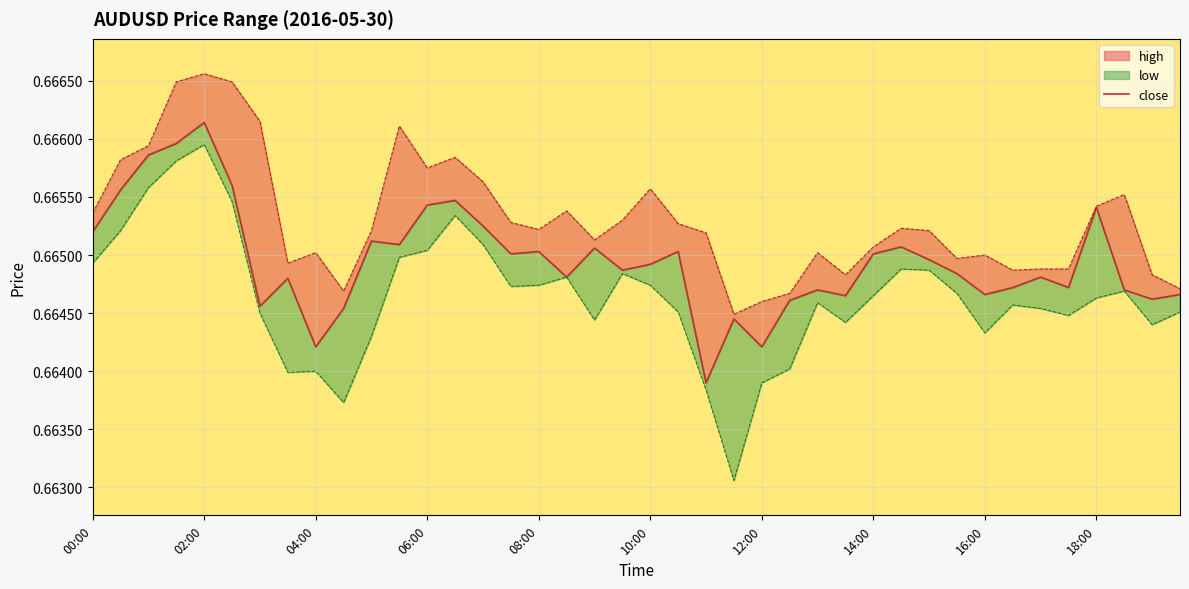

Reading right to left, list all the values displayed in this chart.

0.7	0.7	0.7	0.7	0.7	0.7	0.7	0.7	0.7	0.7	0.7	0.7	0.7	0.7	0.7	0.7	0.7	0.7	0.7	0.7	0.7	0.7	0.7	0.7	0.7	0.7	0.7	0.7	0.7	0.7	0.7	0.7	0.7	0.7	0.7	0.7	0.7	0.7	0.7	0.7